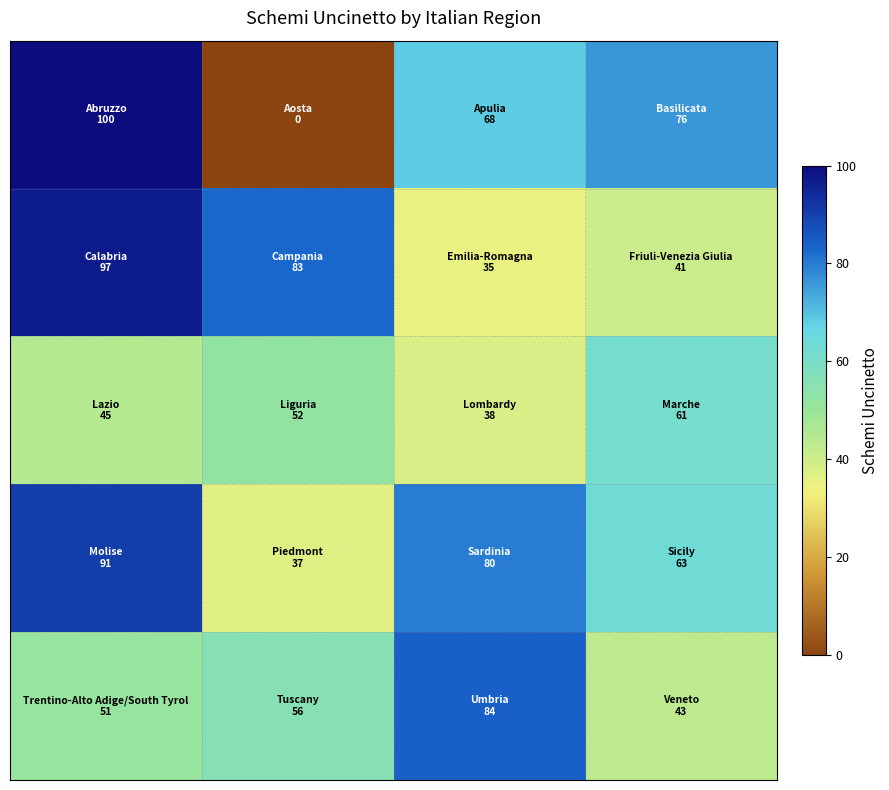

What is the maximum value shown in the chart?

100